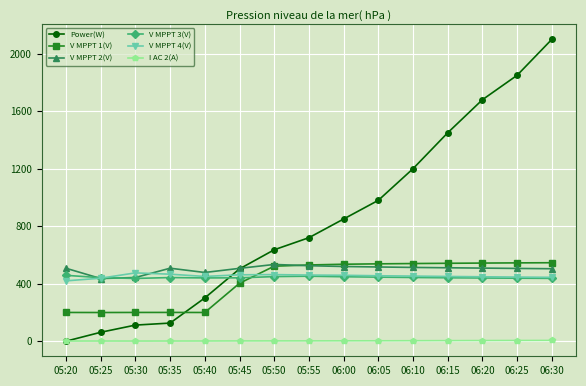

Which series has the largest total across all categories?

Power(W)